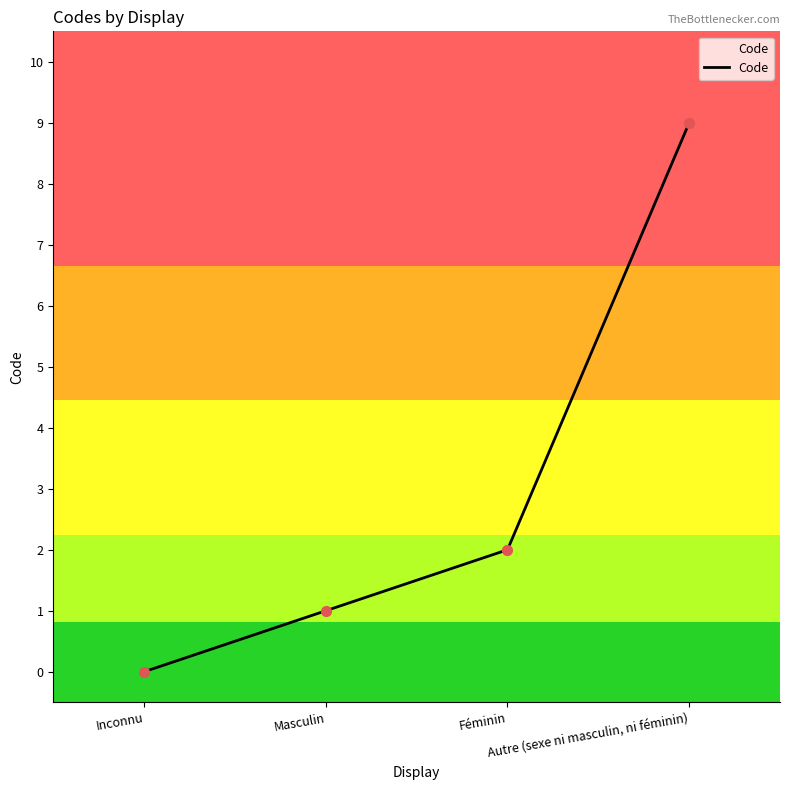

Which has a higher value, Autre (sexe ni masculin, ni féminin) or Féminin?

Autre (sexe ni masculin, ni féminin)